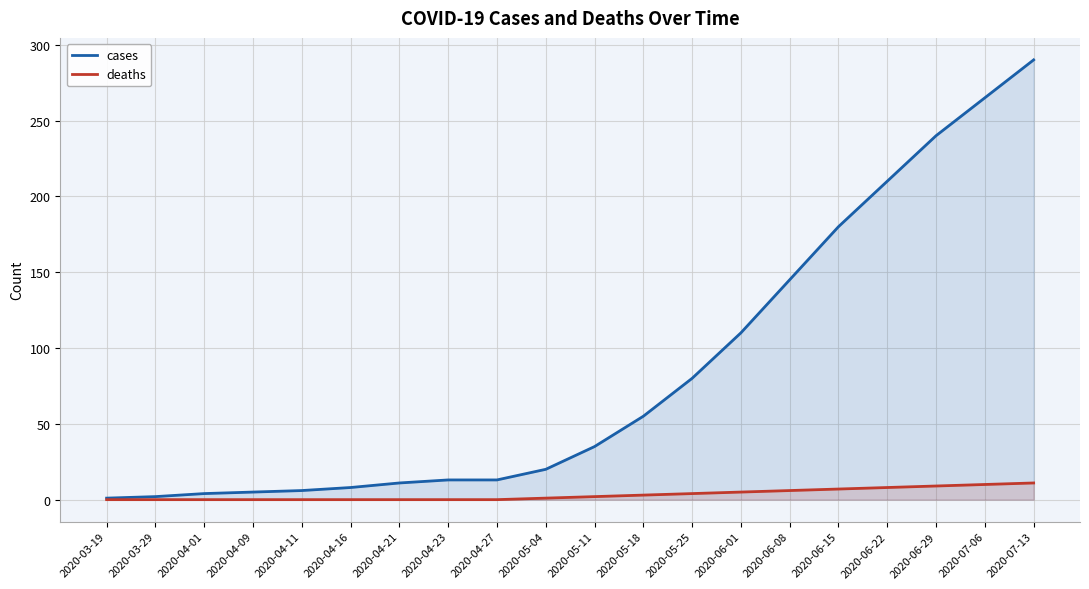

What is the highest value of the cases series?

290